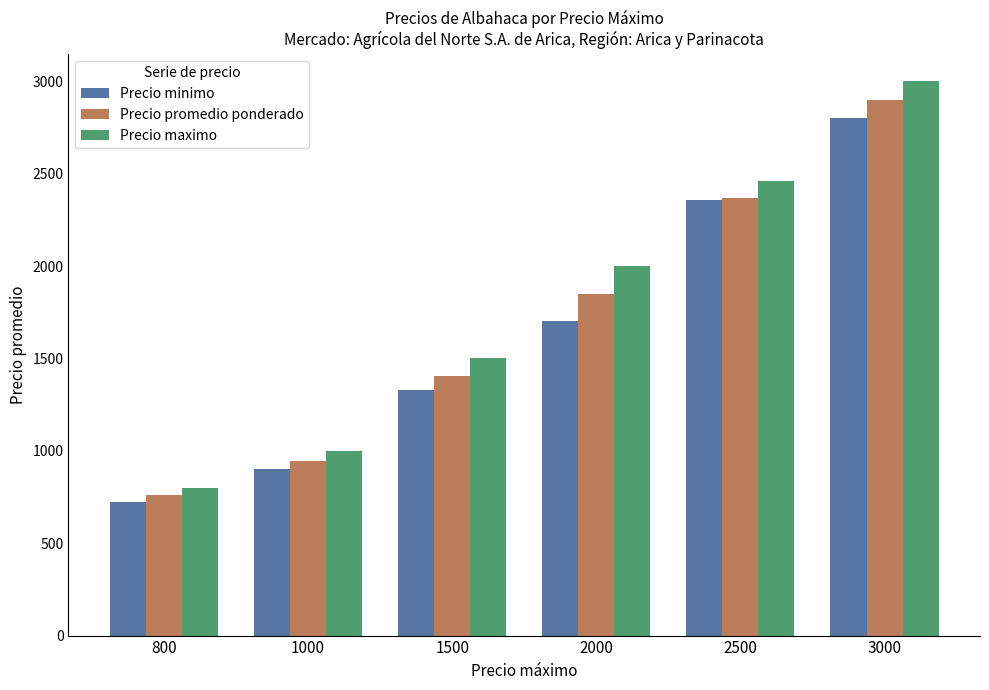

What is the minimum value for Precio minimo?

725.0